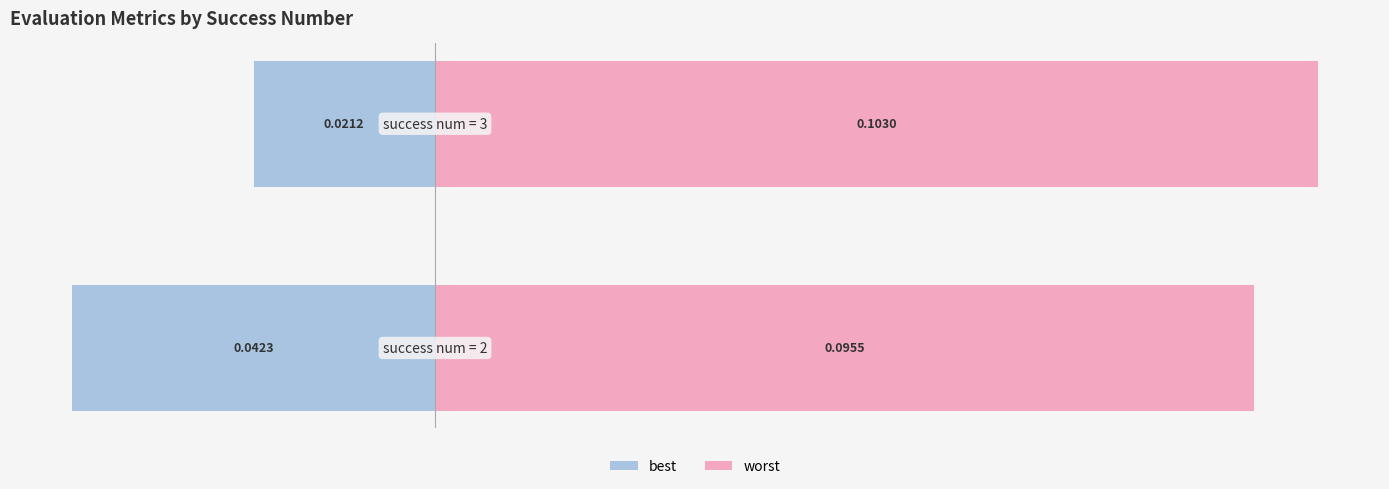

What are all the series names shown in the legend?

best, worst